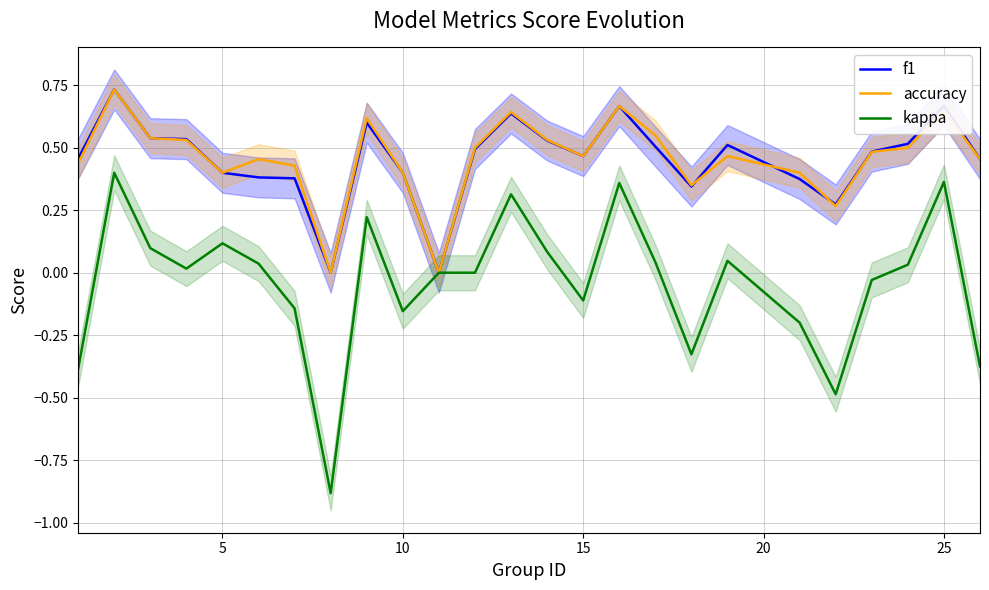

What is the maximum value shown in the chart?

0.7